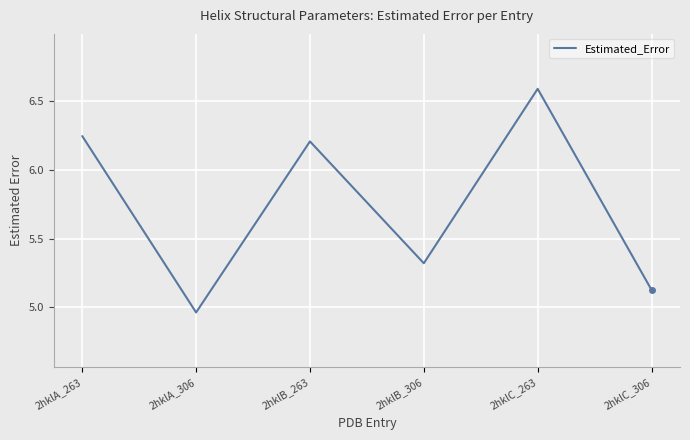

How many interior local valleys (lower than both neighbors) does the data have?

2